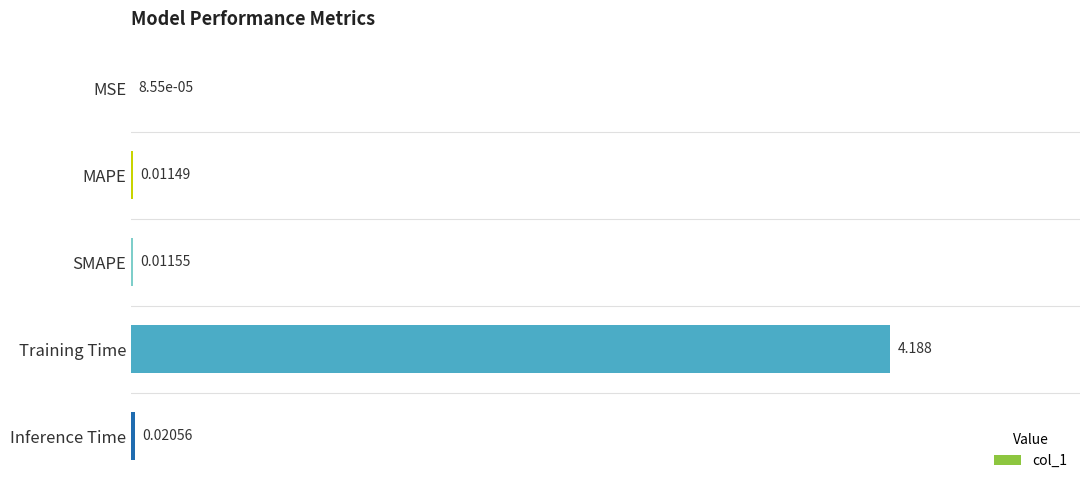

What is the maximum value shown in the chart?

4.2